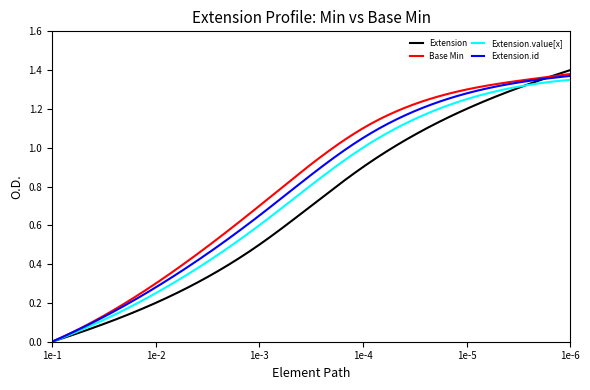

True or false: Extension and Base Min intersect in this chart.

True